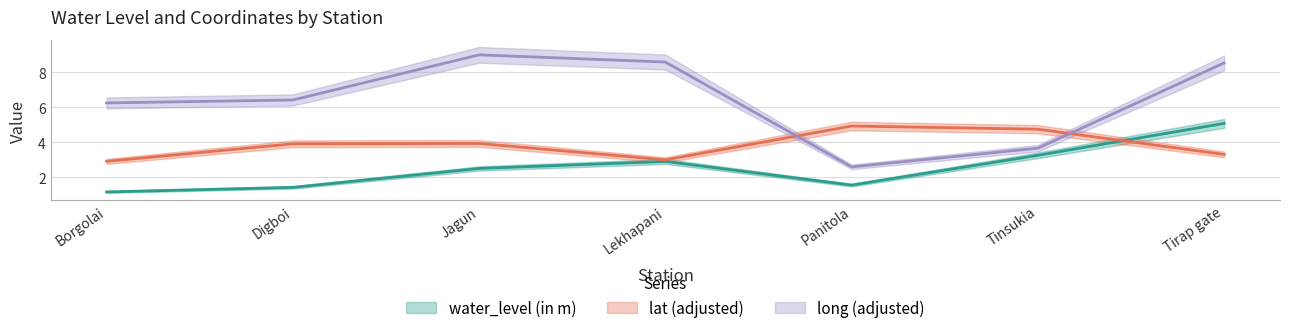

What is the minimum value shown in the chart?

1.2